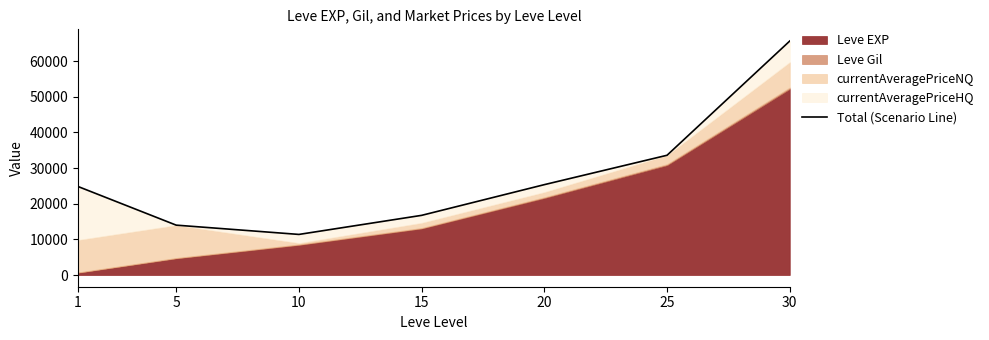

Reading left to right, list all the values displayed in this chart.

24842.0	13998.8	11393.8	16747.3	25365.3	33610.0	65669.1